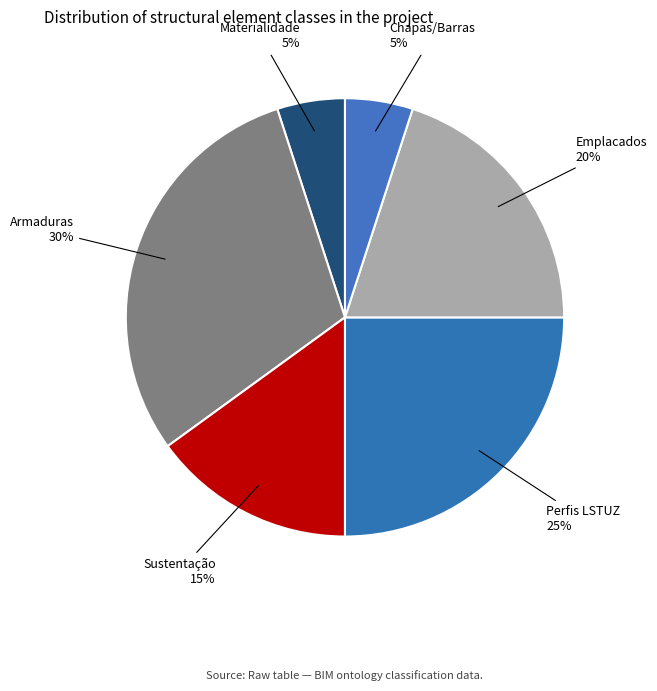

Is the sum of Materialidade 5% and Chapas/Barras 5% greater than half?

No